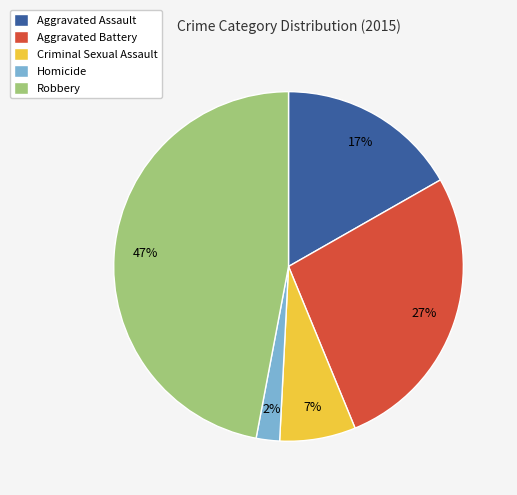

Is the sum of Criminal Sexual Assault and Homicide greater than half?

No